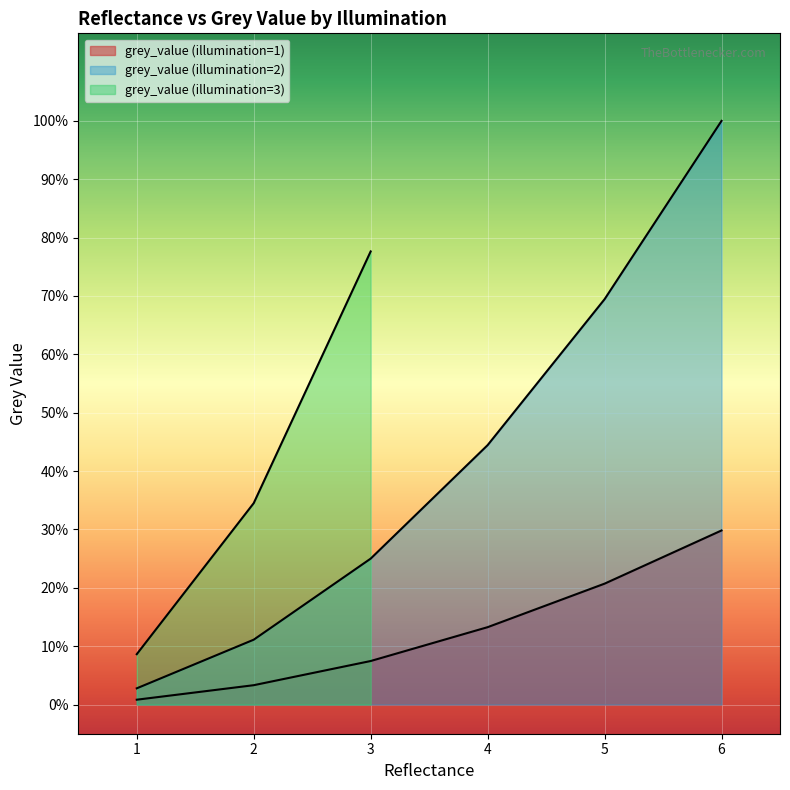

List the labels in order of value, smallest first.

1, 2, 3, 4, 5, 6